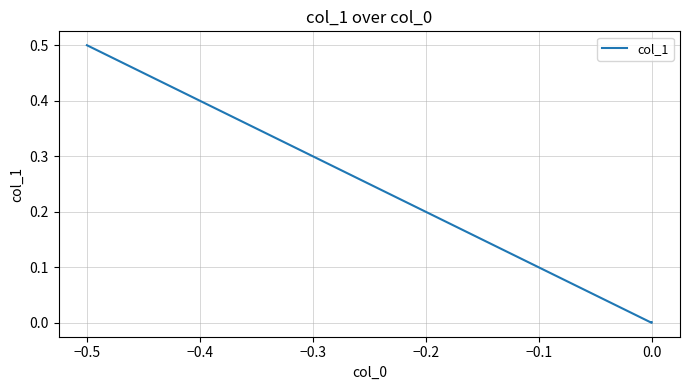

How many categories are shown in the chart?

3